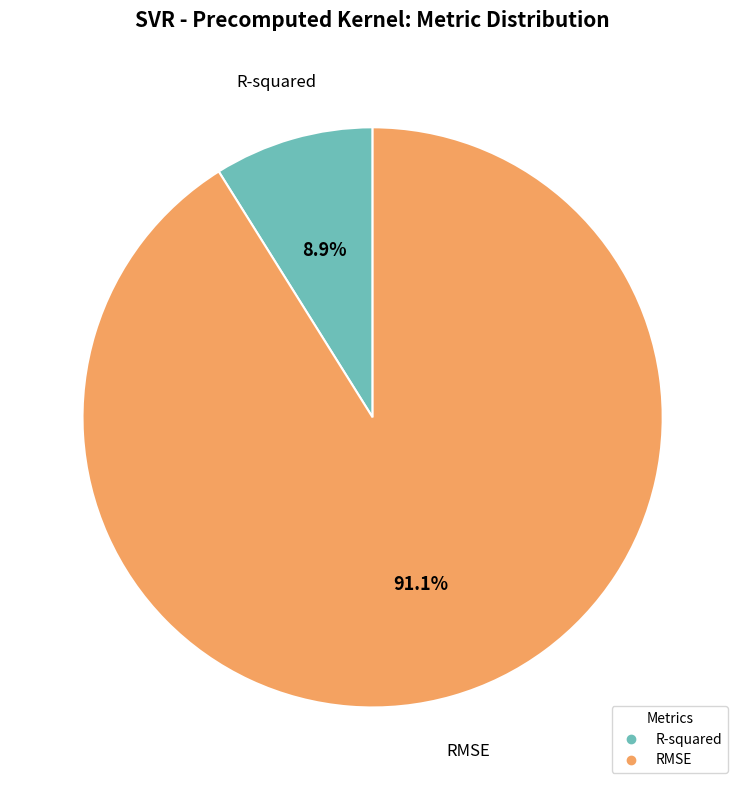

Which slice represents more than half of the pie?

RMSE